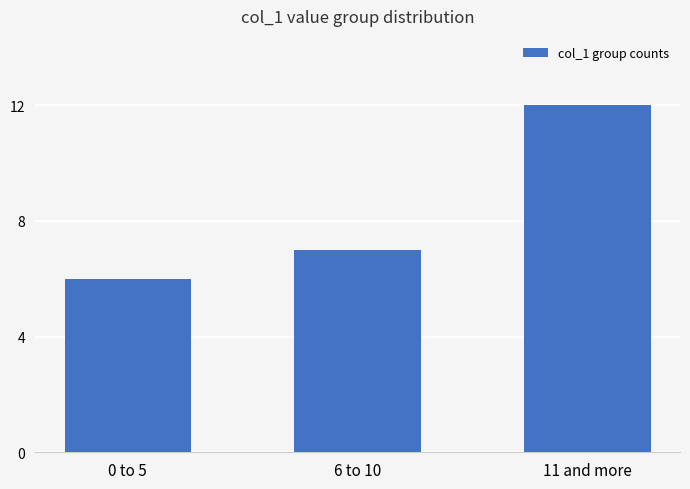

Which has a higher value, 11 and more or 0 to 5?

11 and more